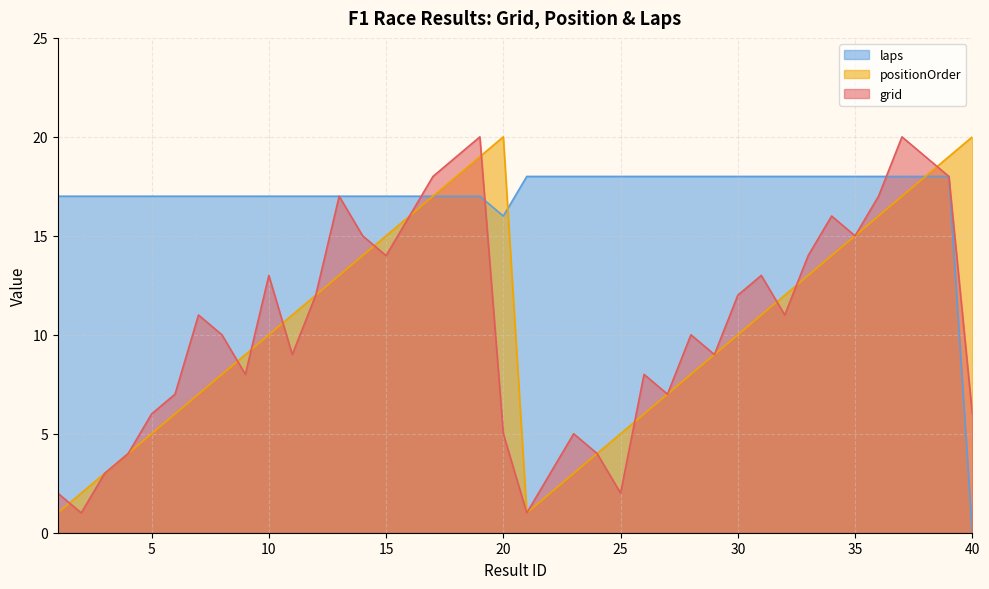

Where is the first local minimum for grid?

2